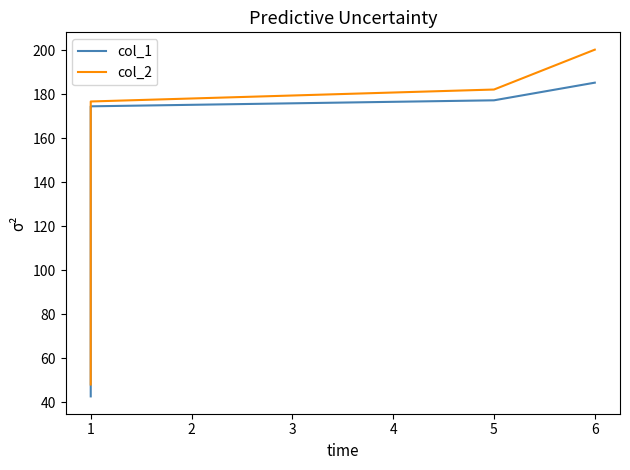

Between 0 and 1, which series saw the biggest shift?

col_1